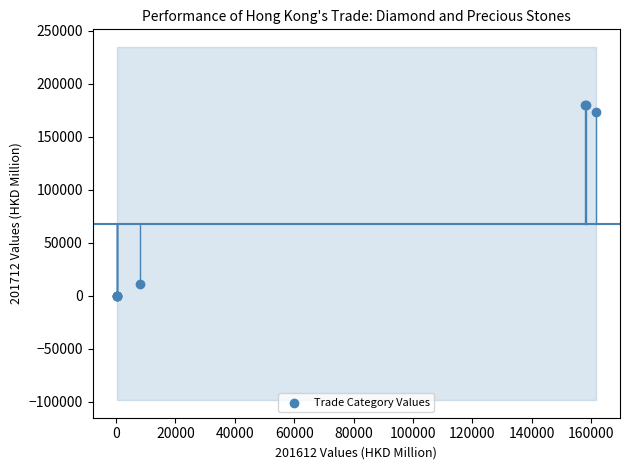

What Y value in the scatter plot is closest to 90012?

11323.9